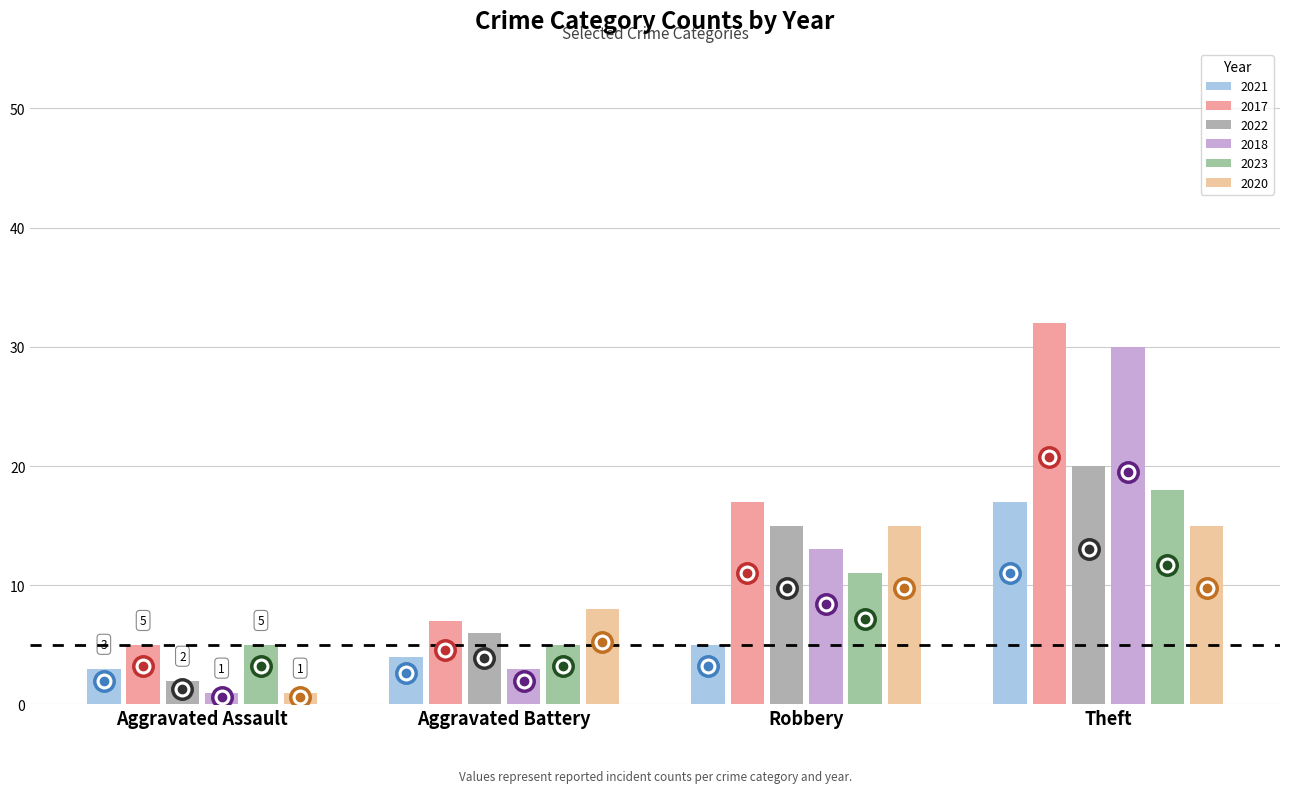

The 2017 series shows 24 at Robbery. True or false?

False